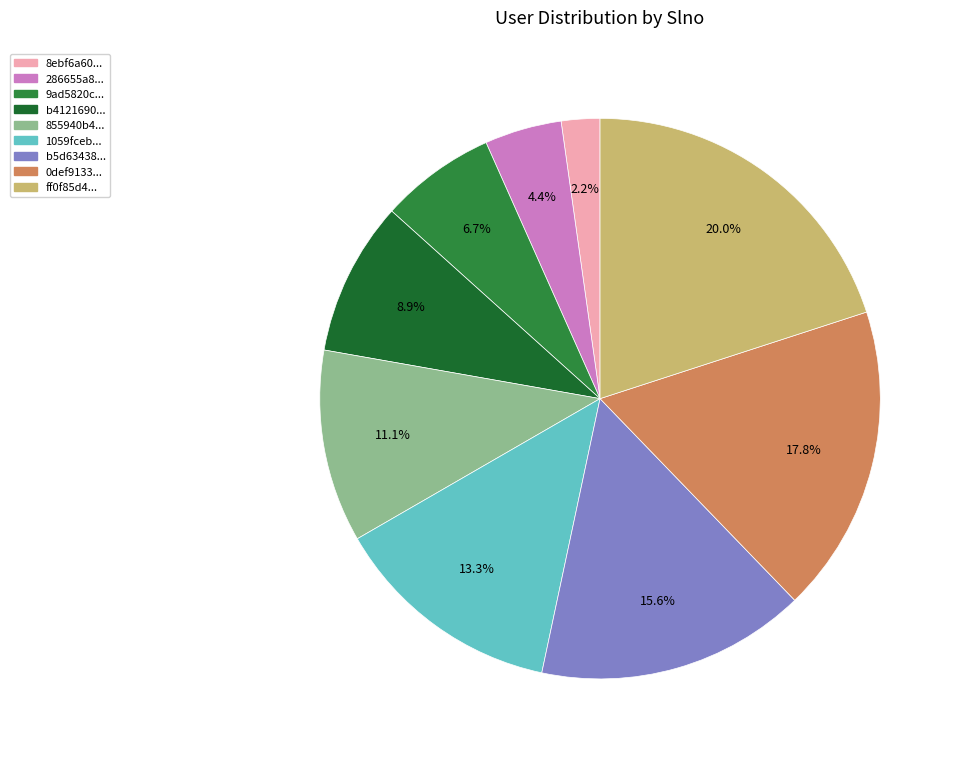

How many segments does this pie chart have?

9